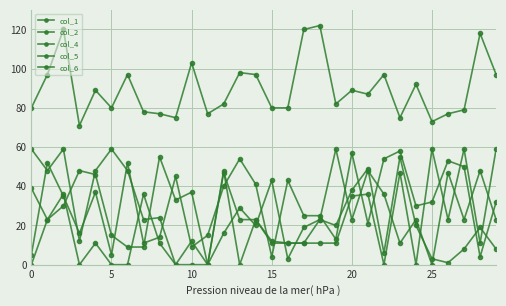

Which series has the largest total across all categories?

col_4